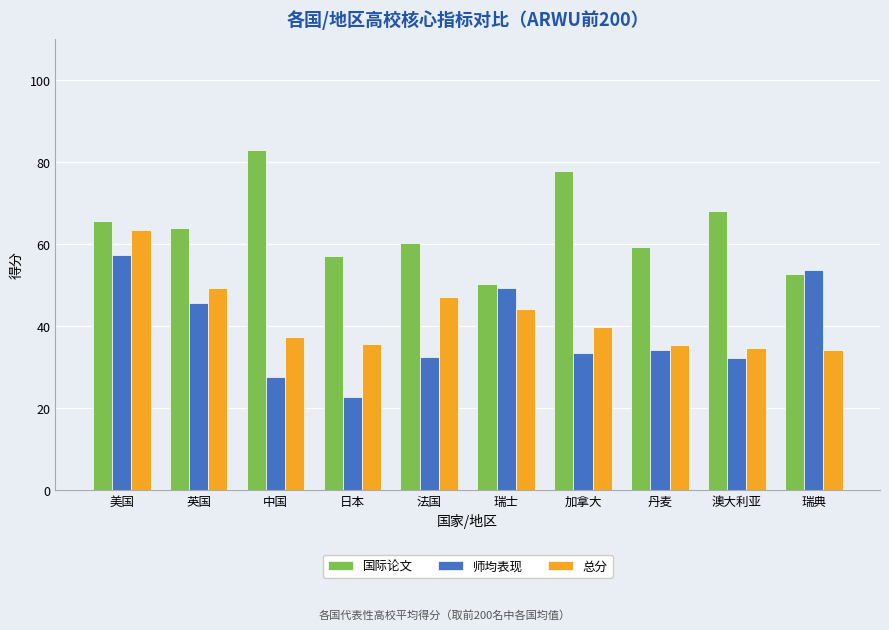

Between 英国 and 澳大利亚, which series saw the biggest shift?

总分